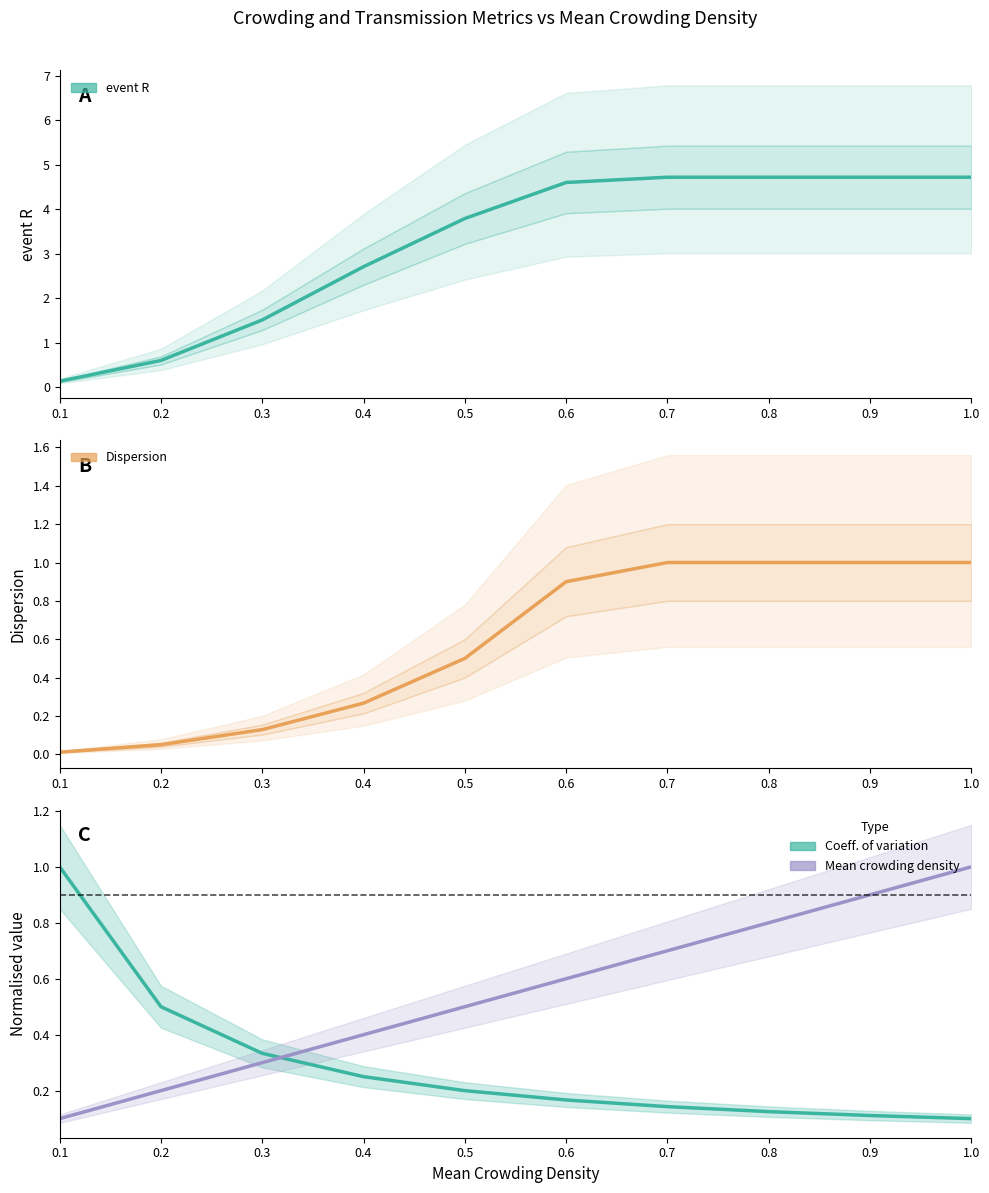

What is the total value across all series at 0.2?

1.3